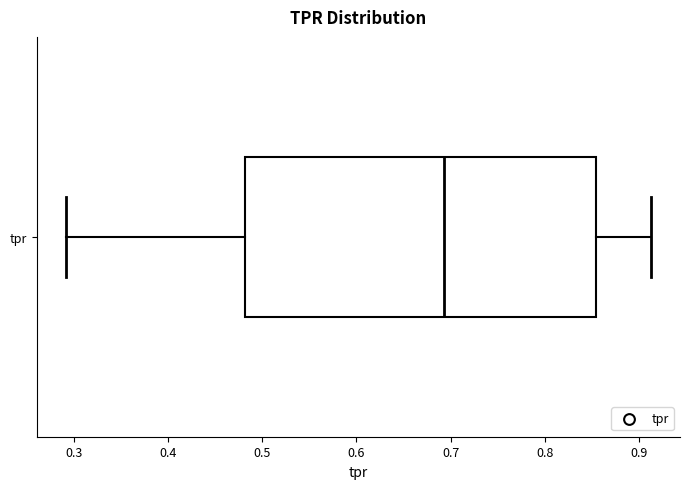

Transcribe this box plot: give where the median line is, the range the box spans, and where the two whiskers end, as read against the x-axis. The values are not printed on the chart, so give them approximately, as read against the axis.

median 0.69, box 0.48 to 0.85, whiskers 0.29 to 0.91